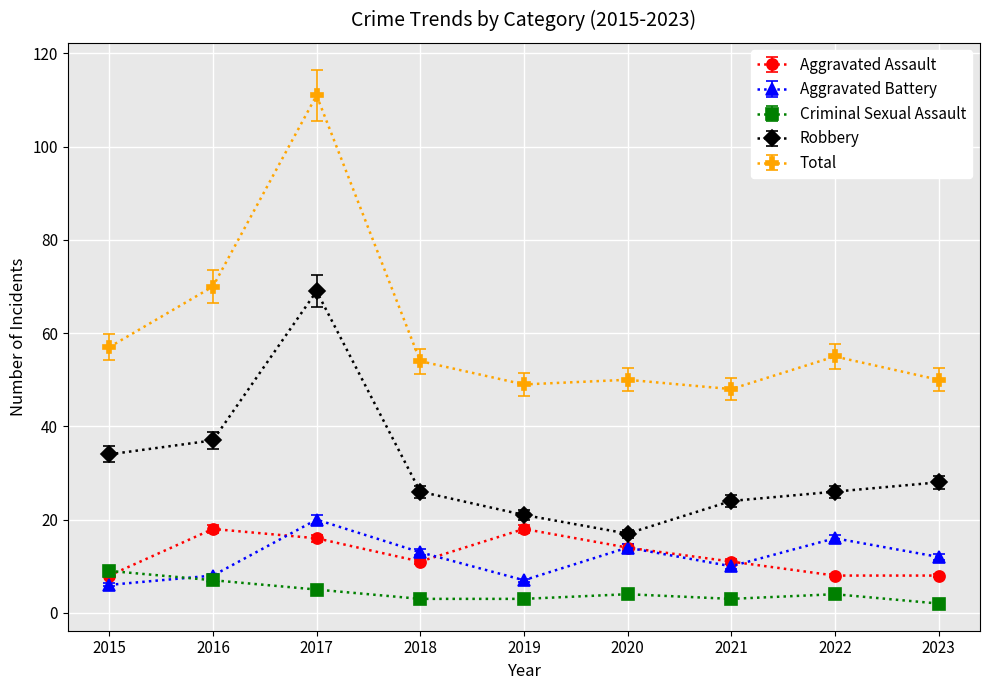

Is the value of Criminal Sexual Assault at 2017 greater than the value of Aggravated Assault at 2018?

No